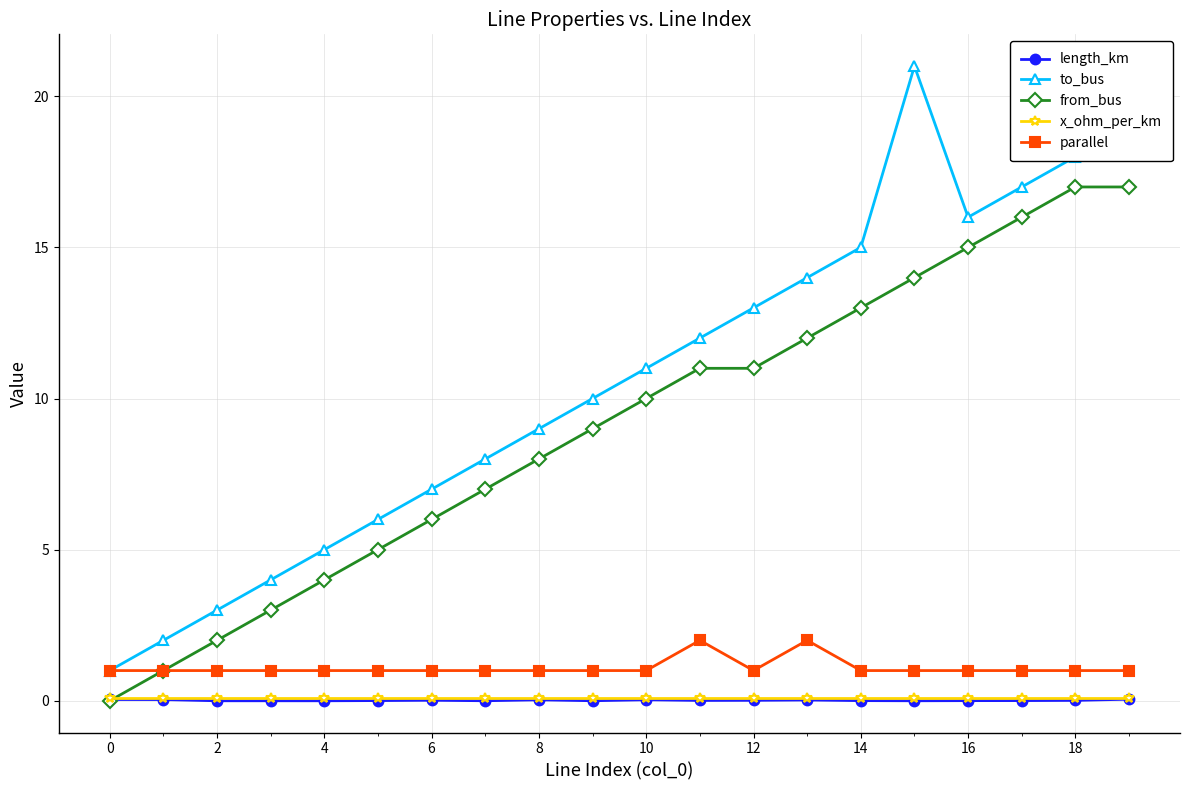

Which series has the widest spread of values?

to_bus